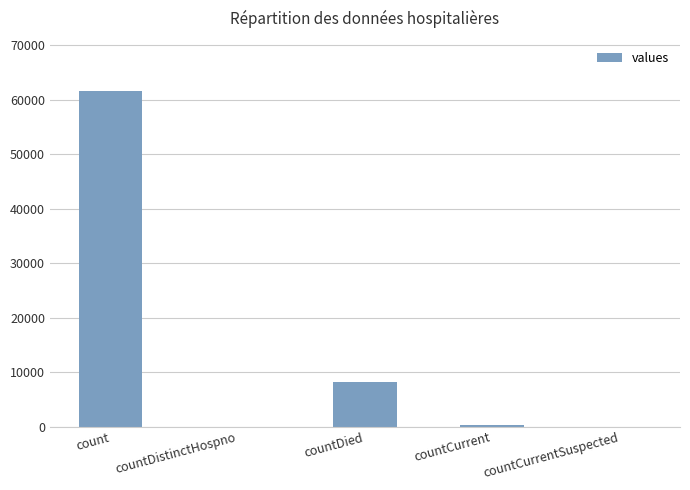

Which has a higher value, count or countCurrentSuspected?

count